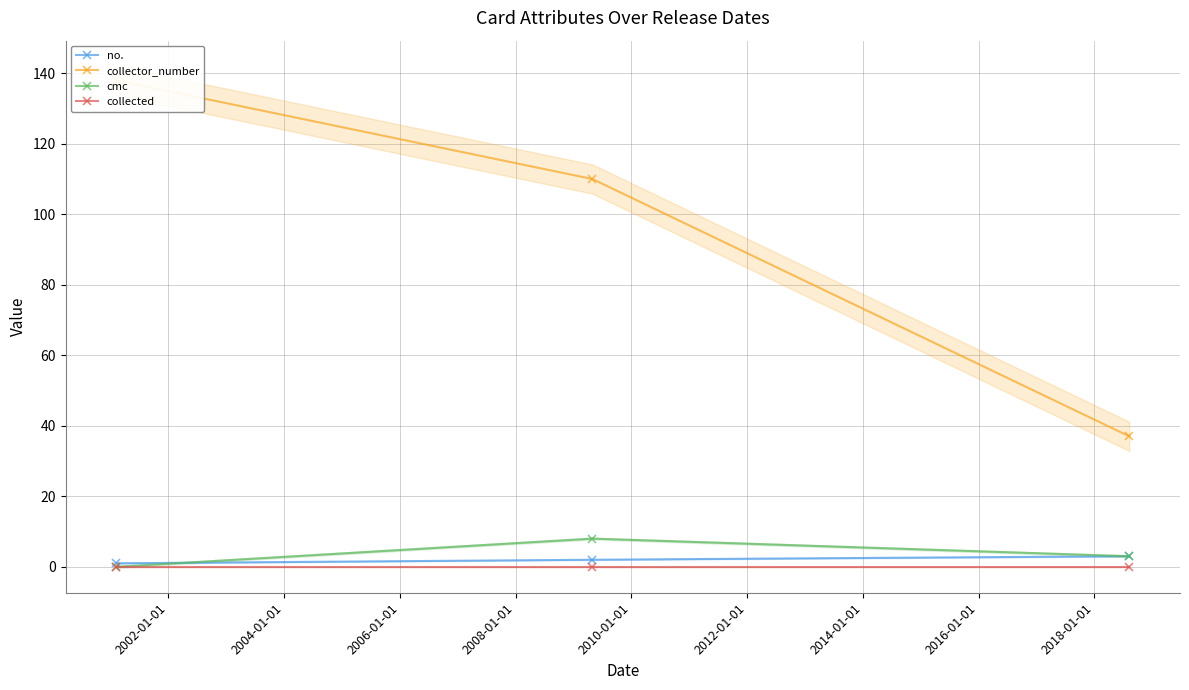

What is the highest value of the cmc series?

8